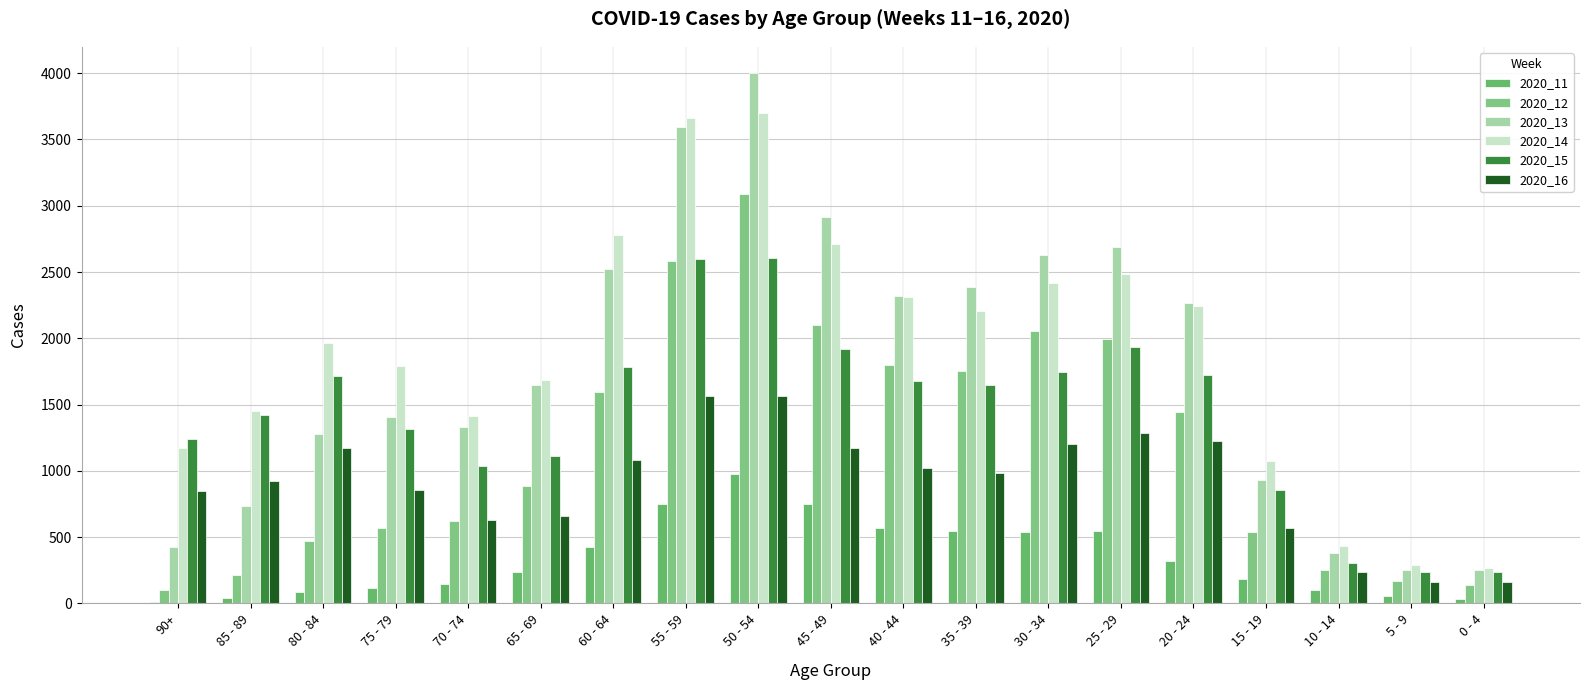

Is it true that 2020_15 equals 1040 at 70 - 74?

True